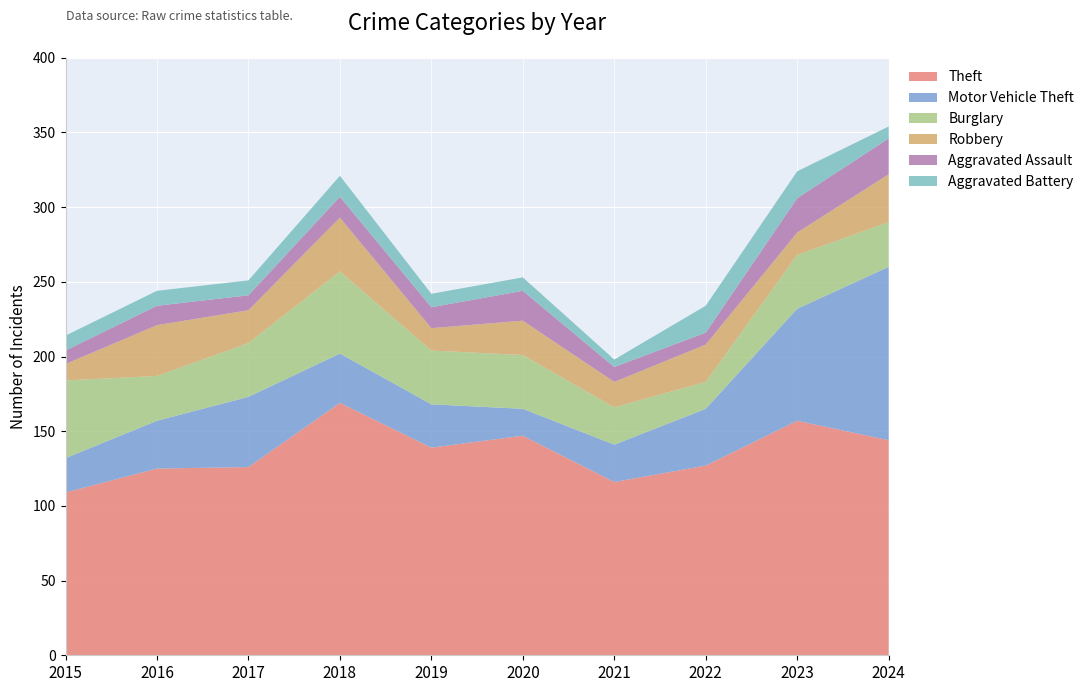

Reading left to right, what are all the values shown in this chart?

Theft: 2015=109	2016=125	2017=126	2018=169	2019=139	2020=147	2021=116	2022=127	2023=157	2024=144
Motor Vehicle Theft: 2015=23	2016=32	2017=47	2018=33	2019=29	2020=18	2021=25	2022=38	2023=75	2024=116
Burglary: 2015=52	2016=30	2017=36	2018=55	2019=36	2020=36	2021=25	2022=18	2023=36	2024=30
Robbery: 2015=11	2016=34	2017=22	2018=36	2019=15	2020=23	2021=17	2022=25	2023=15	2024=32
Aggravated Assault: 2015=9	2016=13	2017=10	2018=14	2019=14	2020=20	2021=10	2022=8	2023=23	2024=24
Aggravated Battery: 2015=10	2016=10	2017=10	2018=14	2019=9	2020=9	2021=5	2022=18	2023=18	2024=8